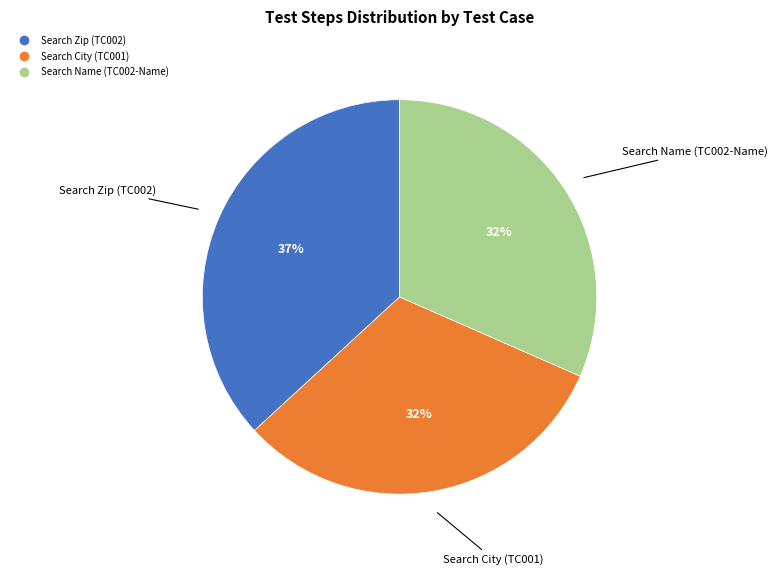

To the nearest percent, what portion does Search Zip (TC002) represent?

37%